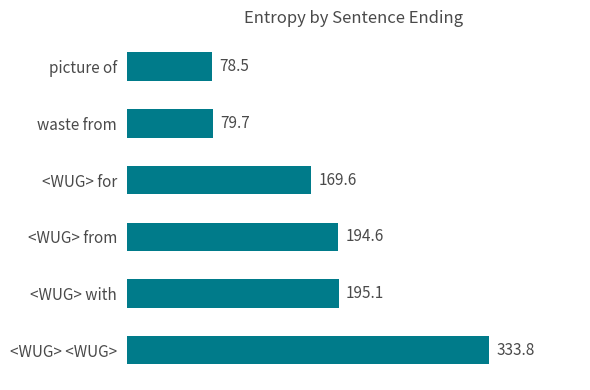

Reading top to bottom, what are all the values shown in this chart?

78.5	79.7	169.6	194.6	195.1	333.8